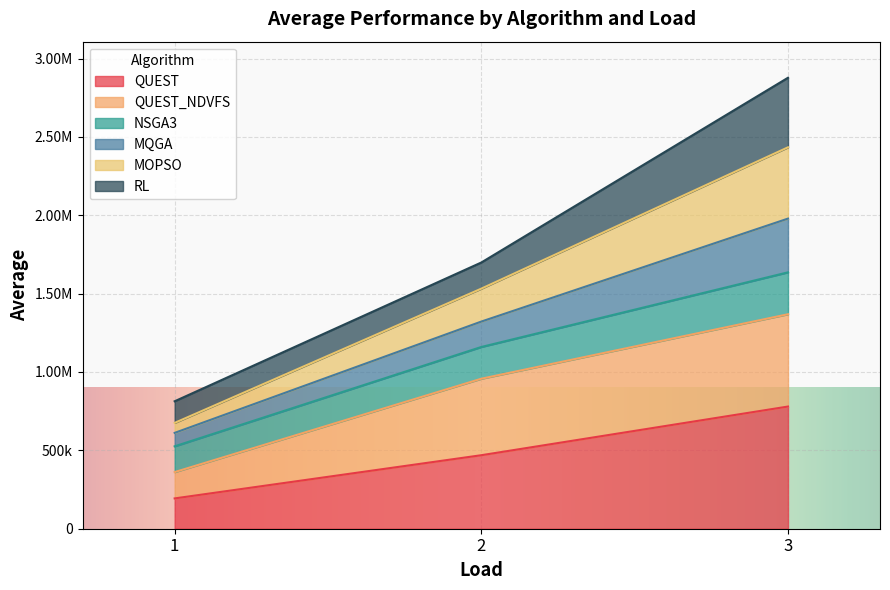

What are all the series names shown in the legend?

QUEST, QUEST_NDVFS, NSGA3, MQGA, MOPSO, RL